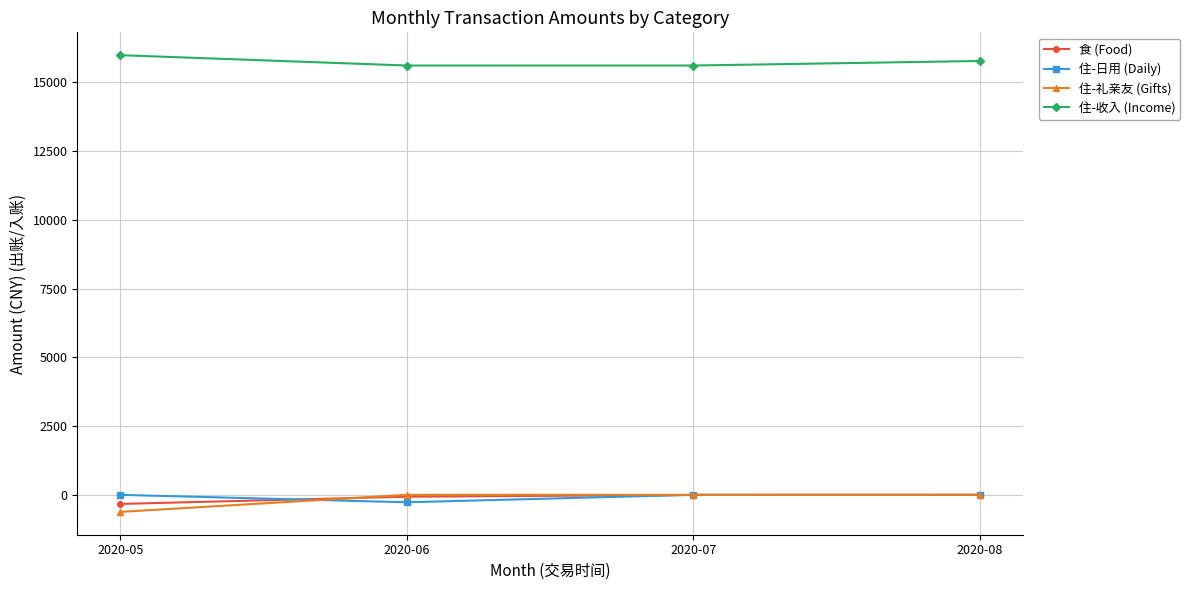

The value of 住-日用 (Daily) at 2020-07 is 0.0. True or false?

True